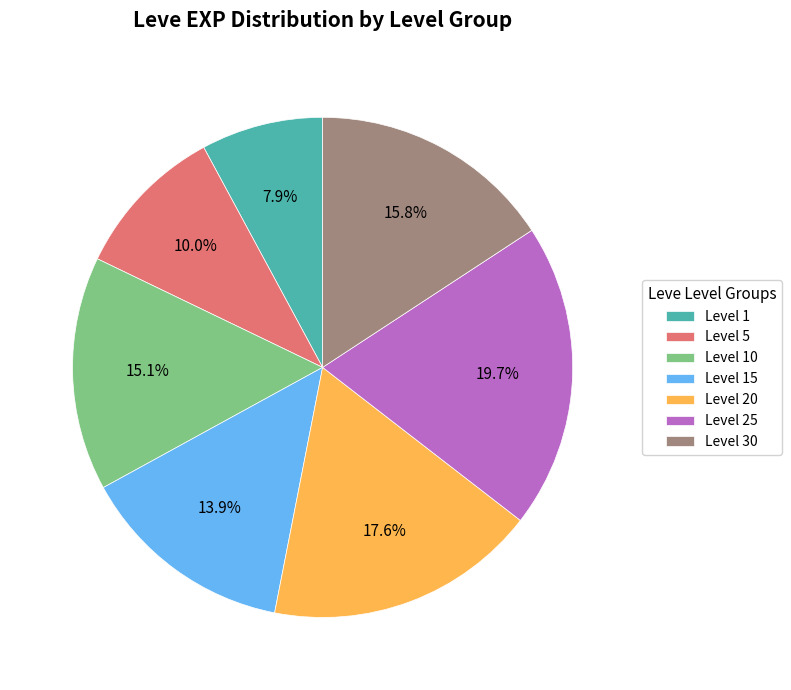

What is the ratio of the value at Level 10 to the value at Level 20?

0.9